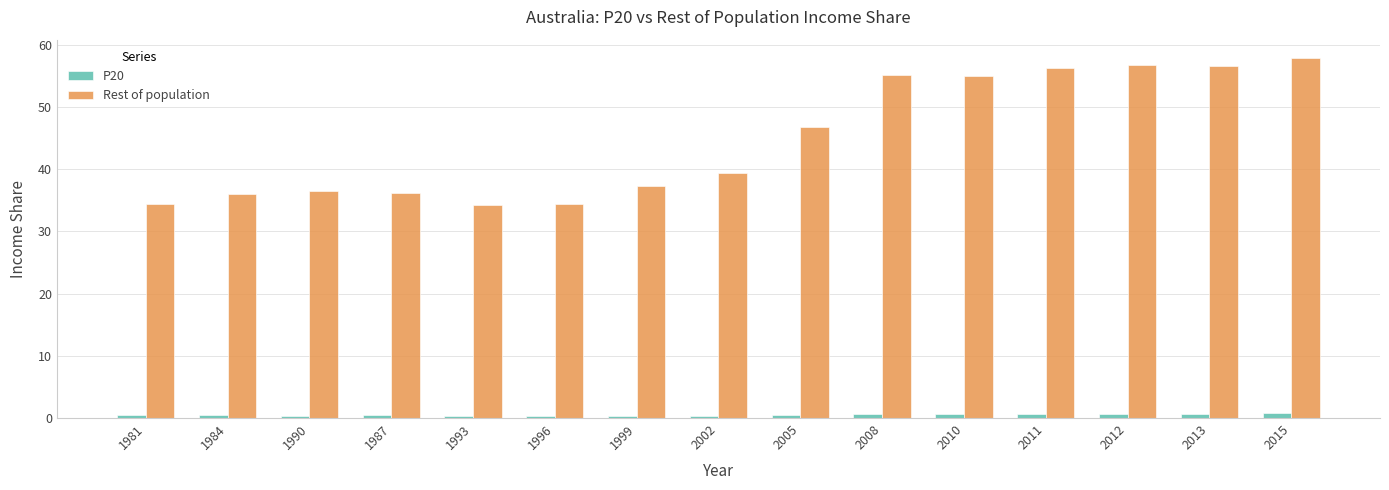

How many groups of bars are there?

15